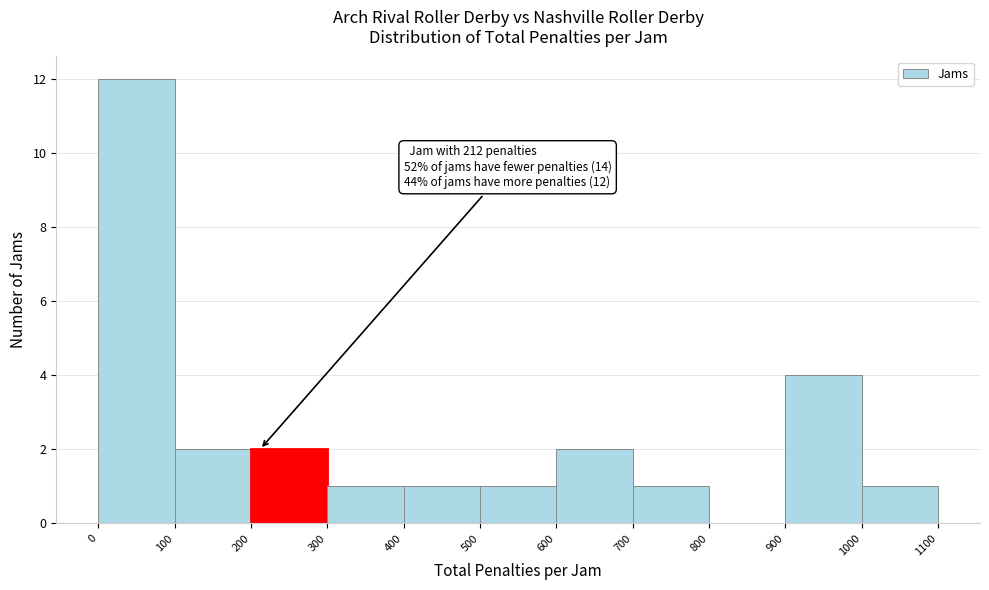

Which range on the x-axis has the tallest bar?

0 to 100